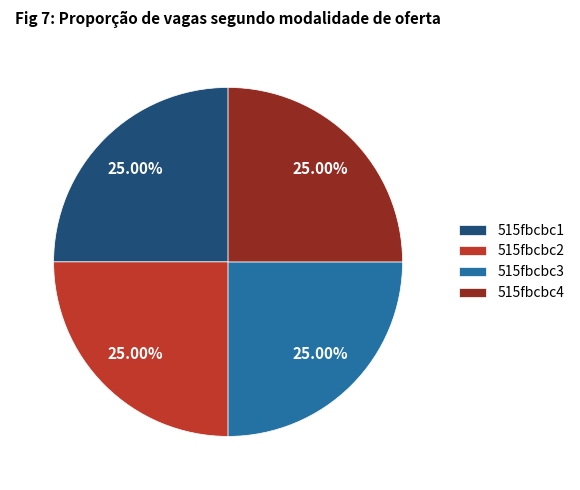

Does any single category account for the majority?

No